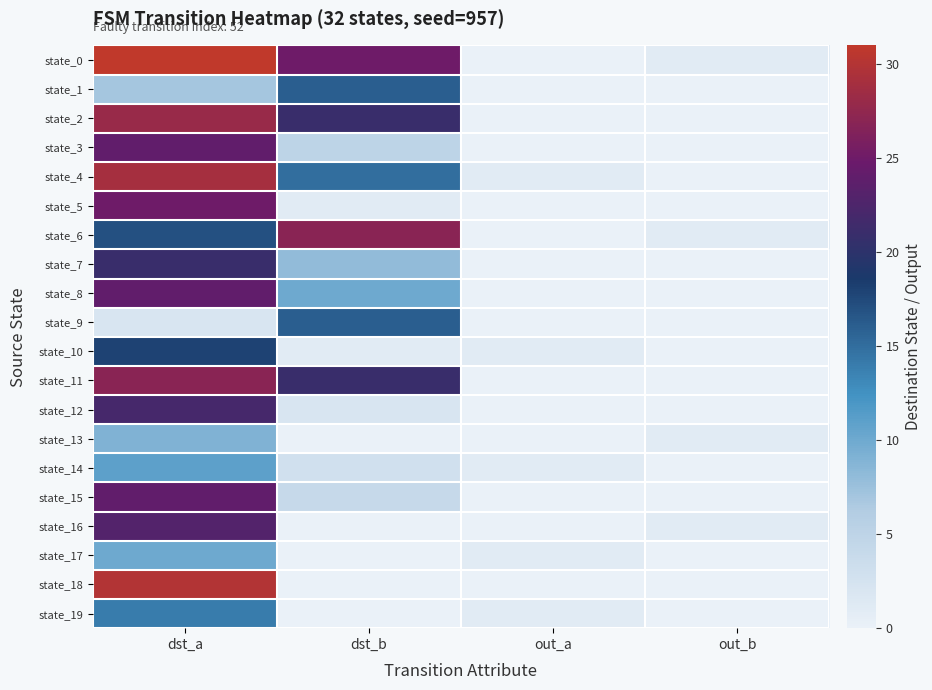

Reading right to left, list all the values displayed in this chart.

state_0: out_b=1	out_a=0	dst_b=25	dst_a=31
state_1: out_b=0	out_a=0	dst_b=16	dst_a=7
state_2: out_b=0	out_a=0	dst_b=21	dst_a=28
state_3: out_b=0	out_a=0	dst_b=5	dst_a=24
state_4: out_b=0	out_a=1	dst_b=15	dst_a=29
state_5: out_b=0	out_a=0	dst_b=1	dst_a=25
state_6: out_b=1	out_a=0	dst_b=27	dst_a=17
state_7: out_b=0	out_a=0	dst_b=8	dst_a=21
state_8: out_b=0	out_a=0	dst_b=10	dst_a=24
state_9: out_b=0	out_a=0	dst_b=16	dst_a=2
state_10: out_b=0	out_a=1	dst_b=1	dst_a=18
state_11: out_b=0	out_a=0	dst_b=21	dst_a=27
state_12: out_b=0	out_a=0	dst_b=2	dst_a=22
state_13: out_b=1	out_a=0	dst_b=0	dst_a=9
state_14: out_b=0	out_a=1	dst_b=3	dst_a=11
state_15: out_b=0	out_a=0	dst_b=4	dst_a=24
state_16: out_b=1	out_a=0	dst_b=0	dst_a=23
state_17: out_b=0	out_a=1	dst_b=0	dst_a=10
state_18: out_b=0	out_a=0	dst_b=0	dst_a=30
state_19: out_b=0	out_a=1	dst_b=0	dst_a=14